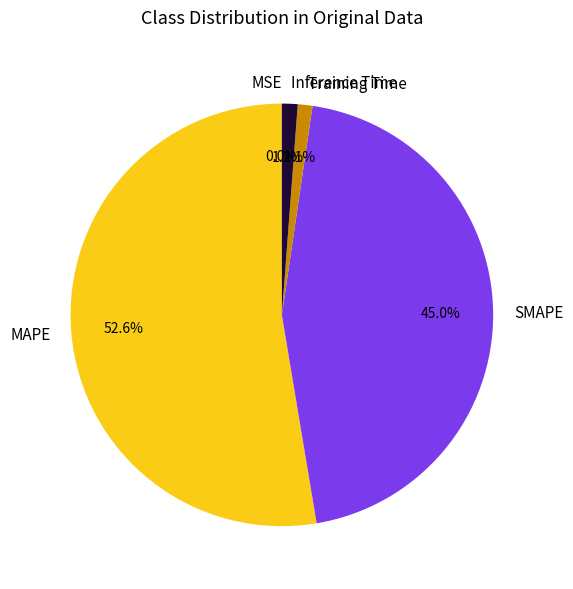

Does MAPE account for over 50% of the chart?

Yes